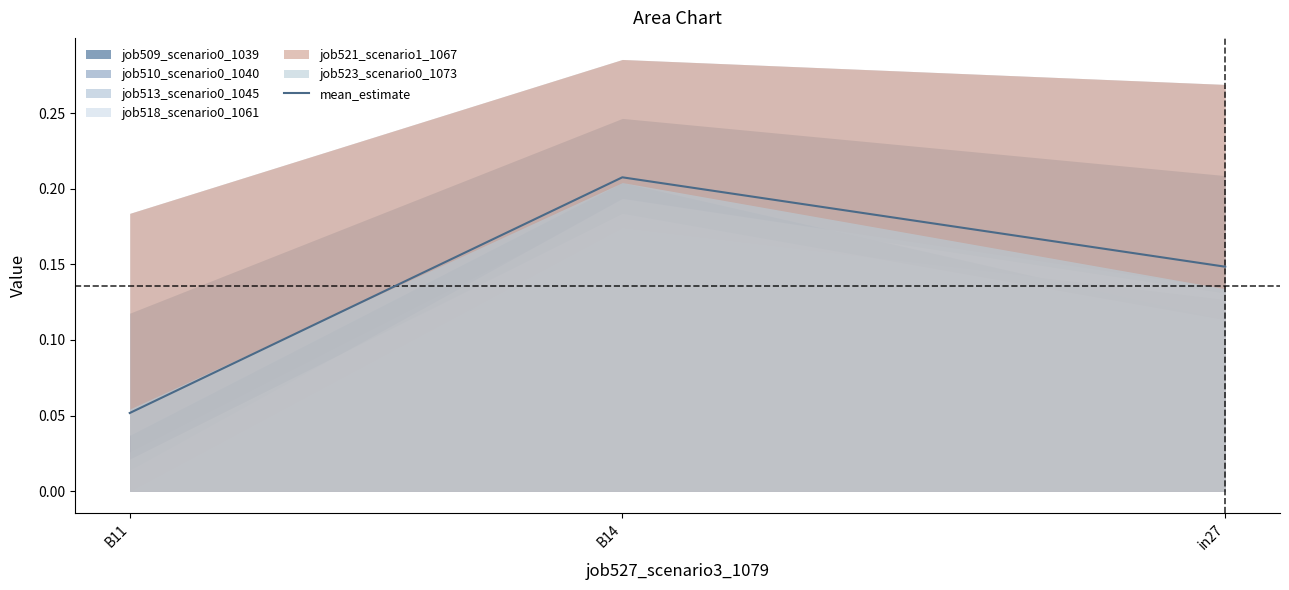

Reading right to left, list all the values displayed in this chart.

in27=0.1	B14=0.2	B11=0.1